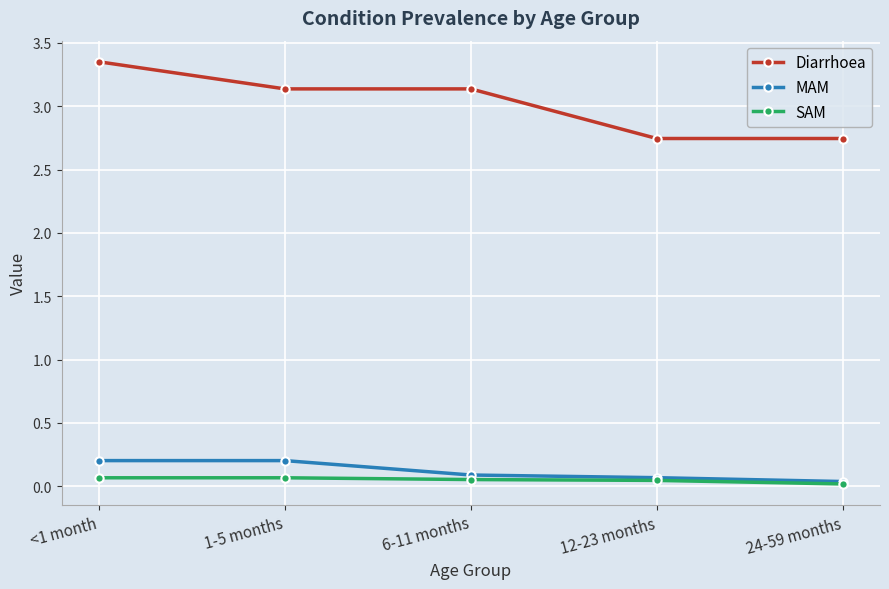

What is the label of the 2nd point from the right?

12-23 months